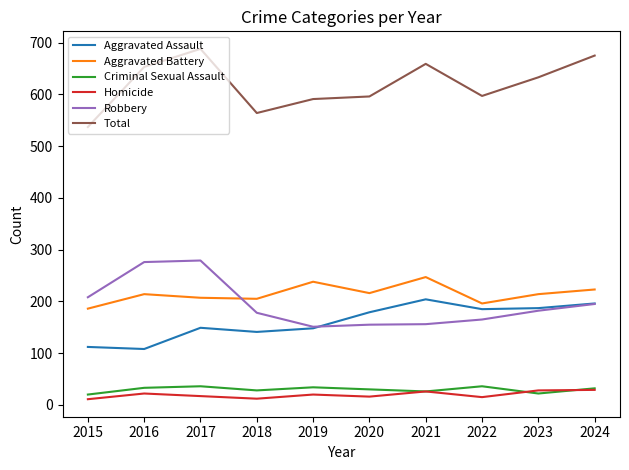

What is the lowest value of the Aggravated Assault series?

108